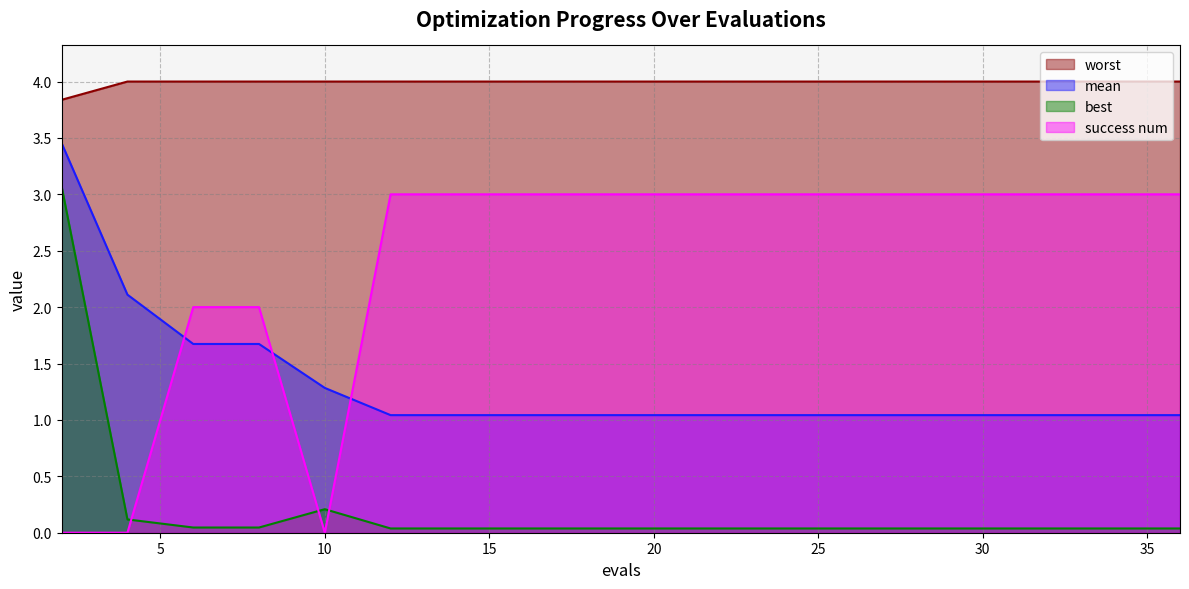

Which has a higher value, 18 or 24?

18